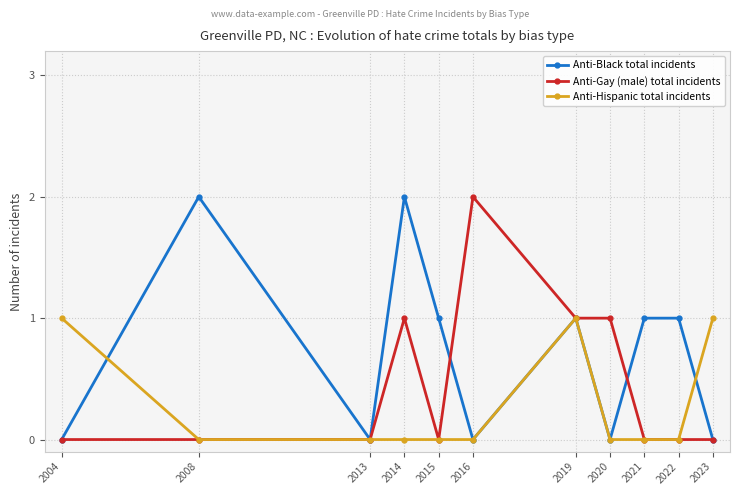

What is the difference between the maximum and minimum values in the Anti-Black total incidents series?

2